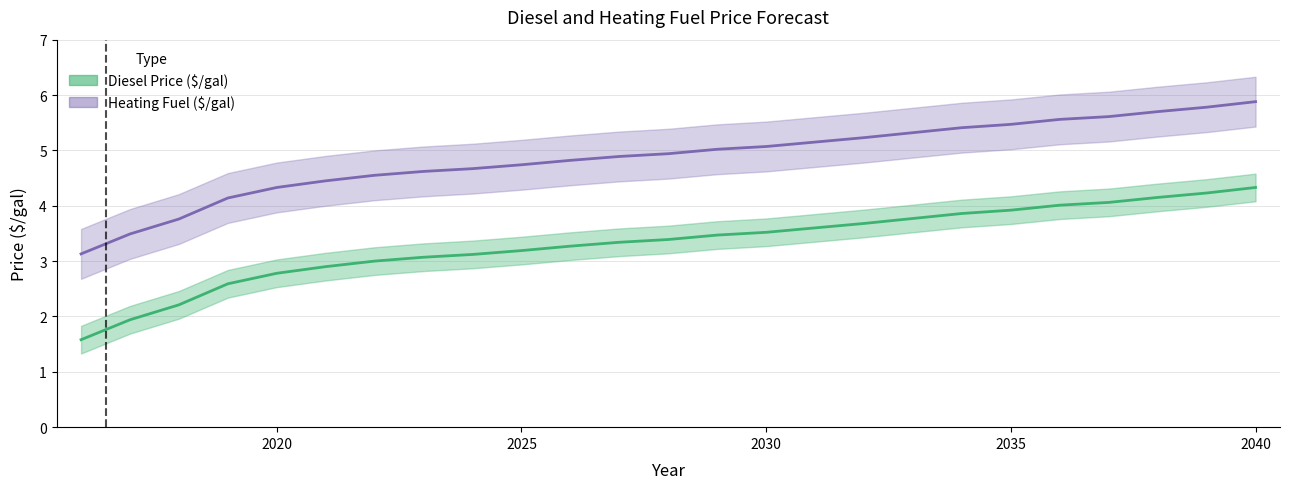

How many lines are shown in the chart?

2